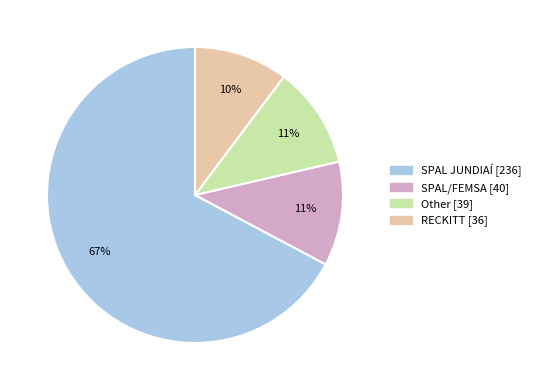

What is the majority slice?

SPAL JUNDIAÍ